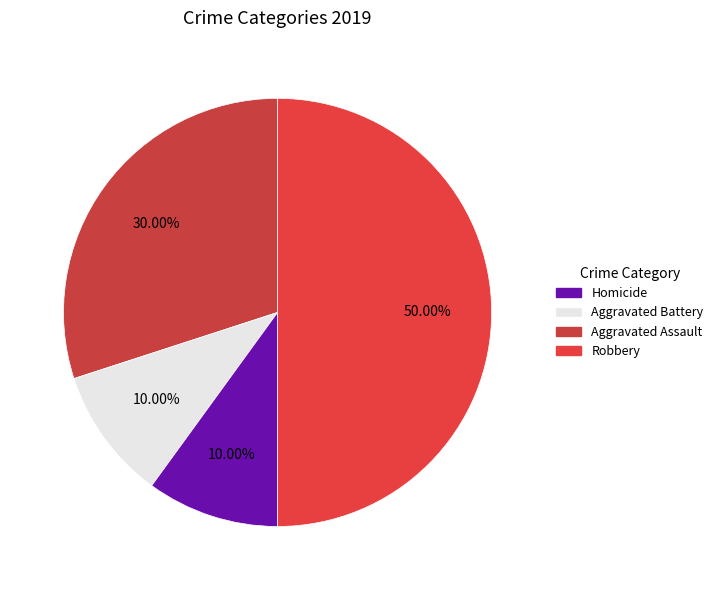

Count the number of slices in the pie.

4